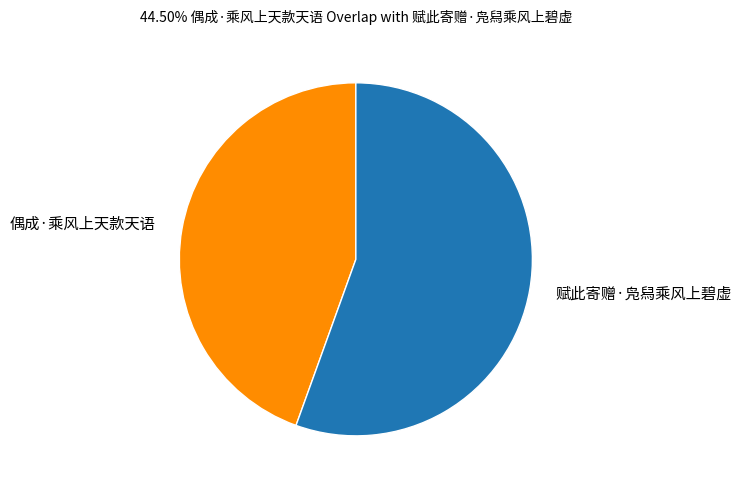

Which category has the biggest portion of the pie?

赋此寄赠·凫舄乘风上碧虚